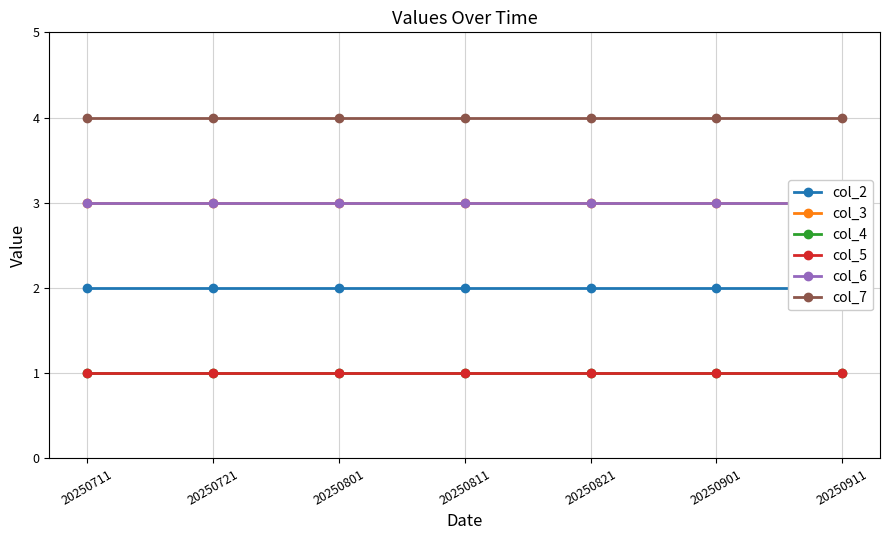

True or false: col_4 and col_3 cross at least once.

False